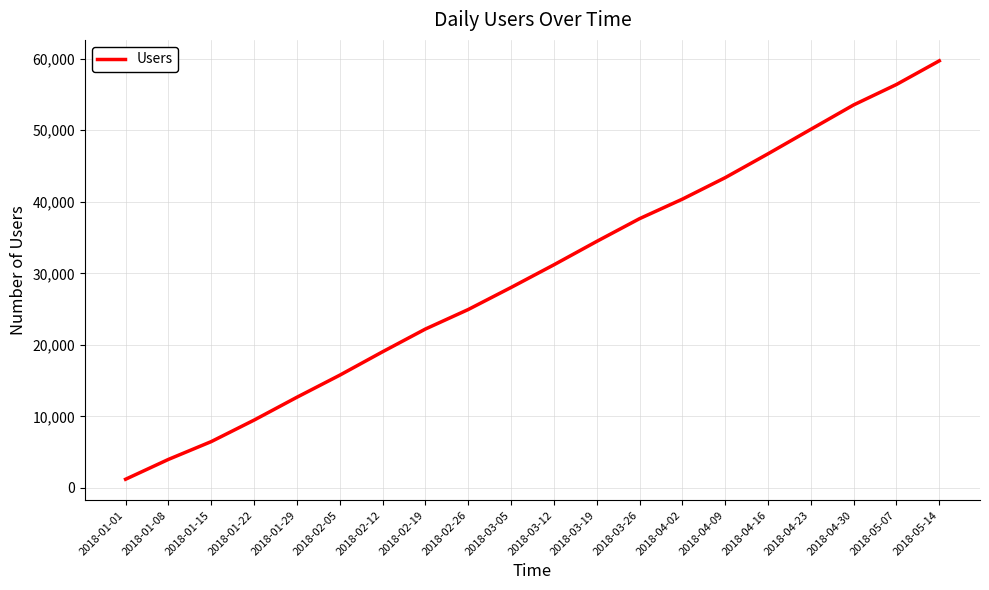

List the labels in order of value, largest first.

2018-05-14, 2018-05-07, 2018-04-30, 2018-04-23, 2018-04-16, 2018-04-09, 2018-04-02, 2018-03-26, 2018-03-19, 2018-03-12, 2018-03-05, 2018-02-26, 2018-02-19, 2018-02-12, 2018-02-05, 2018-01-29, 2018-01-22, 2018-01-15, 2018-01-08, 2018-01-01